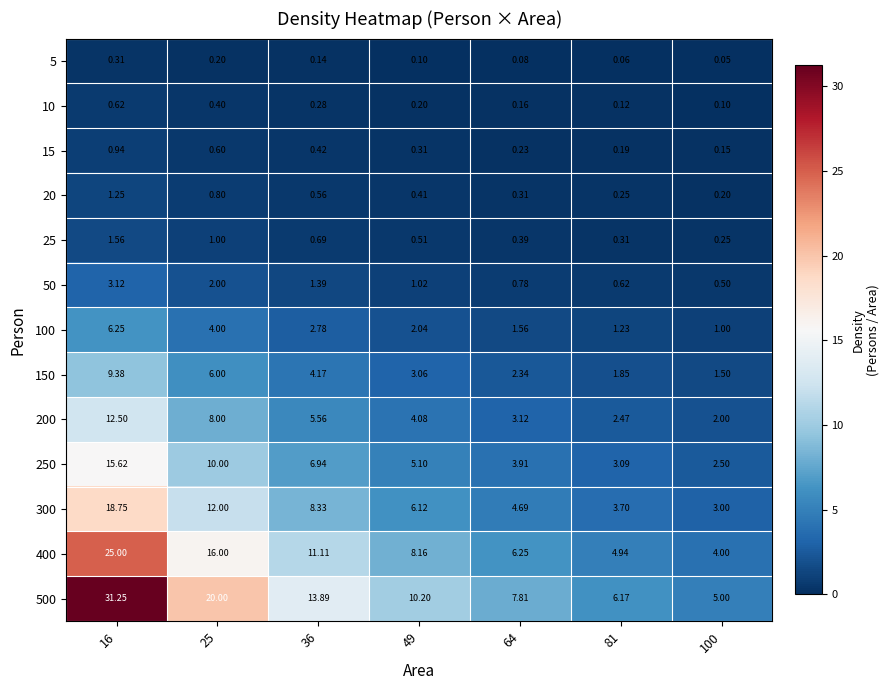

At which category is the sum across all series the highest?

16